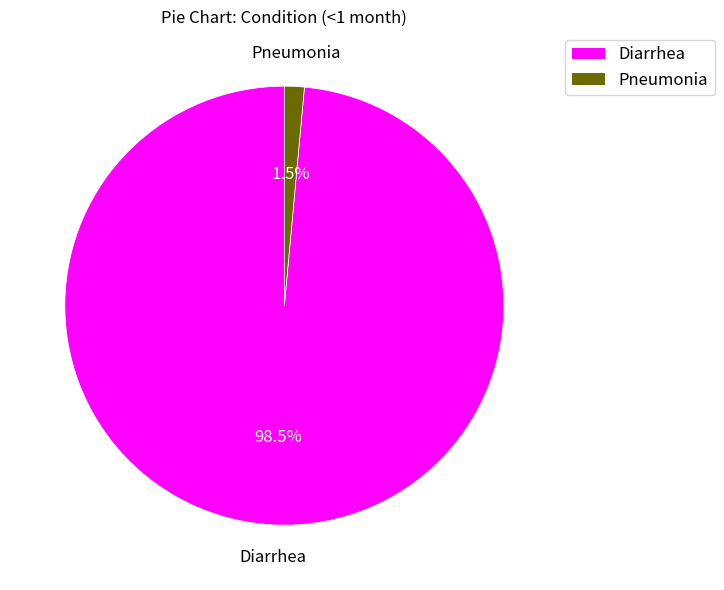

How many segments does this pie chart have?

2